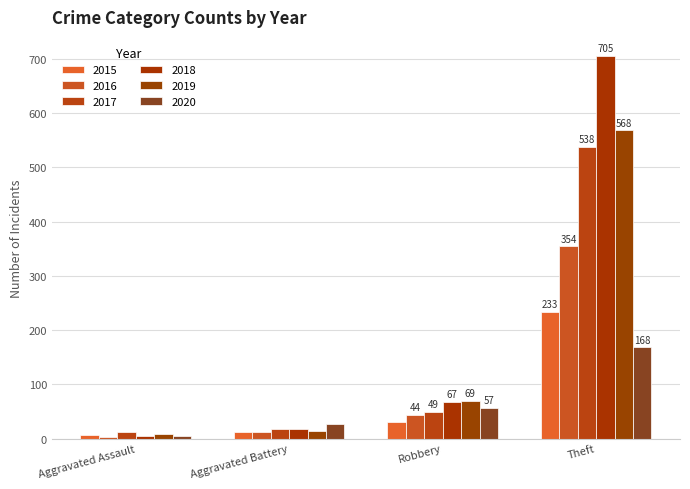

Rank the series at Aggravated Battery from lowest to highest value.

2015, 2016, 2019, 2017, 2018, 2020